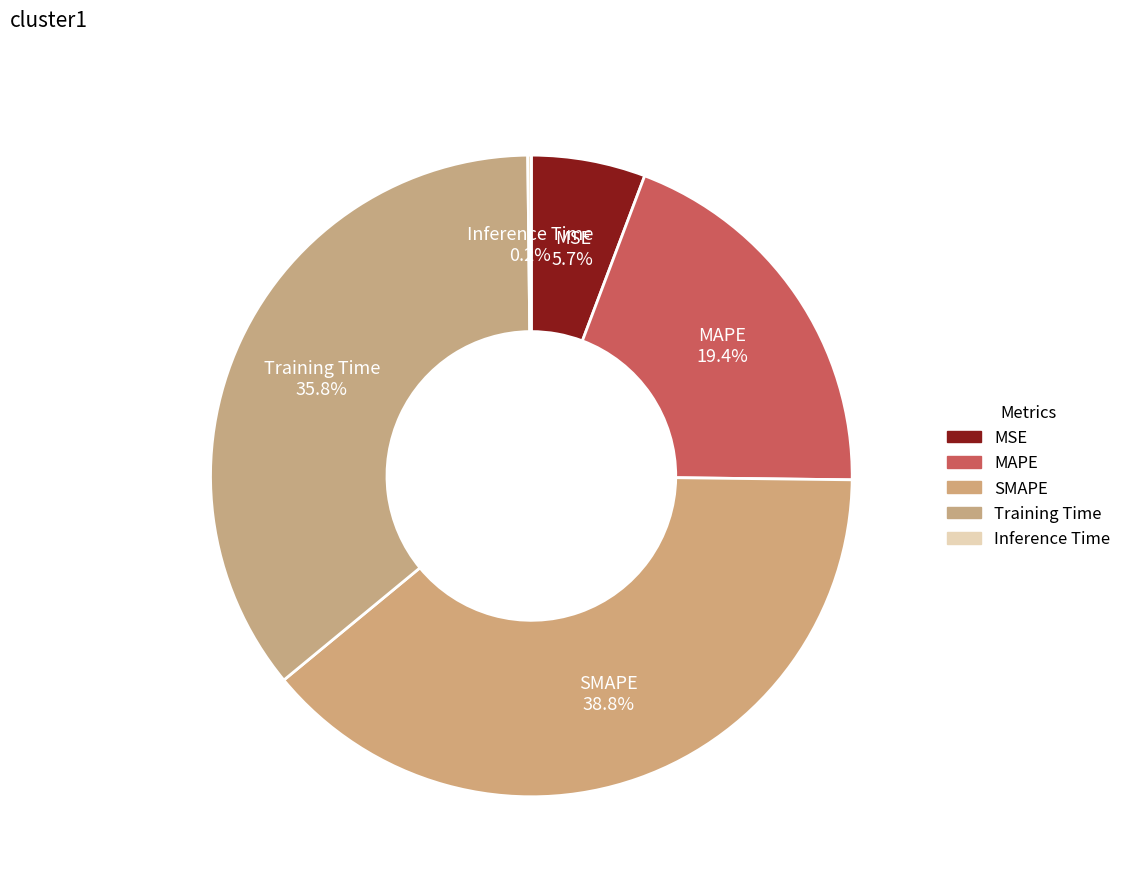

Does Training Time account for over 50% of the chart?

No